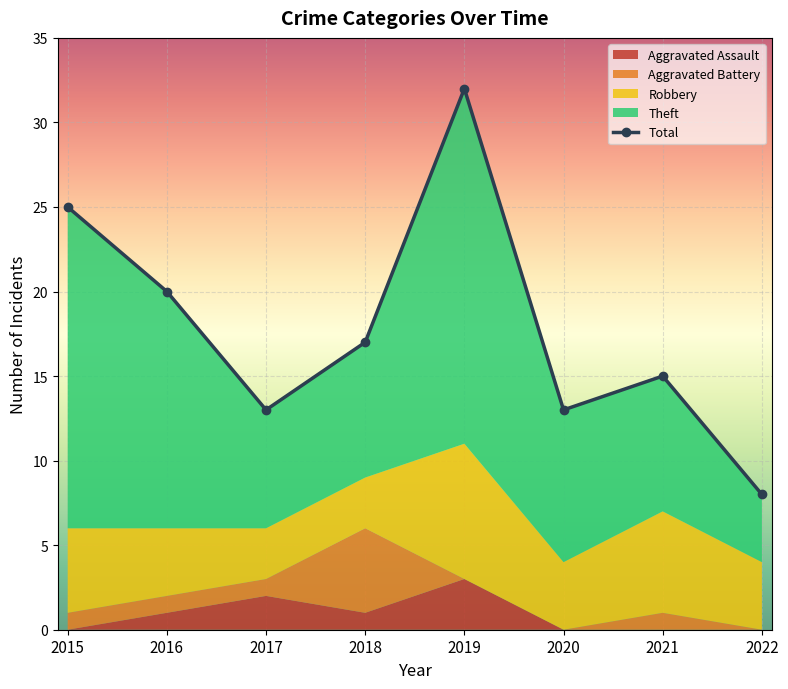

True or false: Aggravated Assault has more than 0 points higher than both neighbors.

True